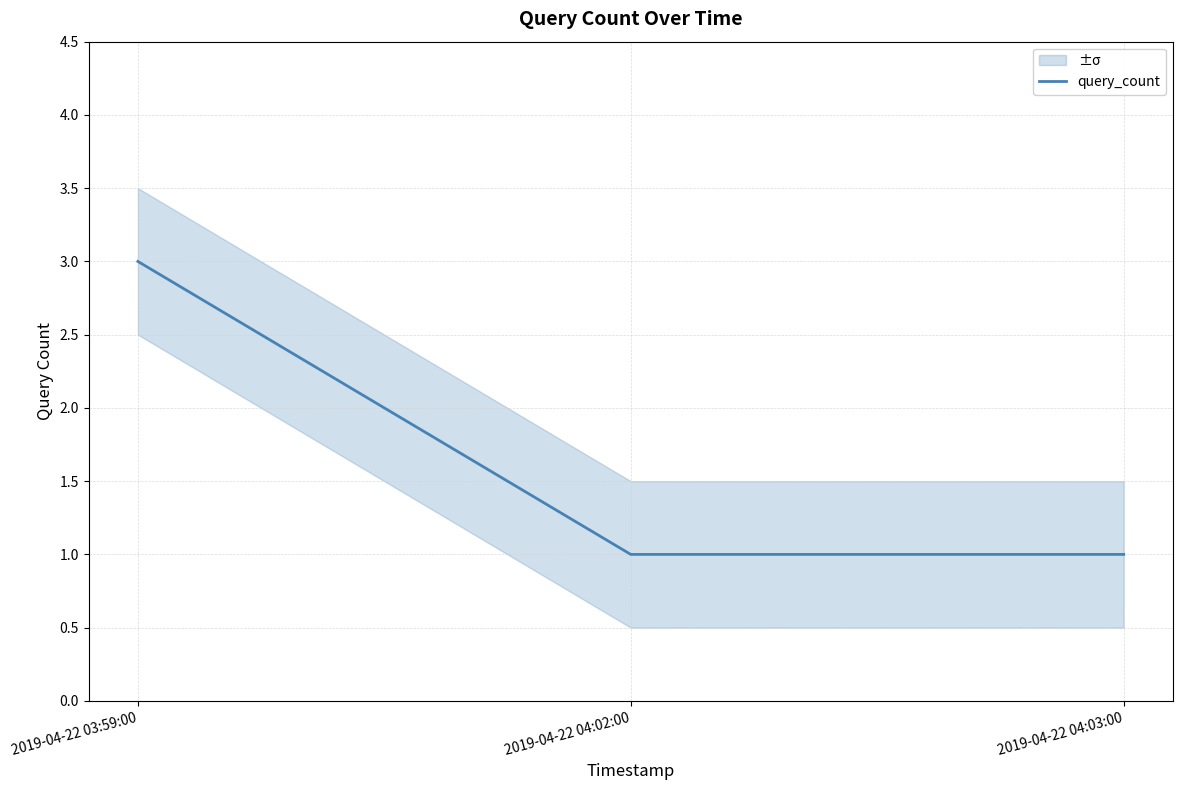

What value does the data have at 2019-04-22 04:02:00?

1